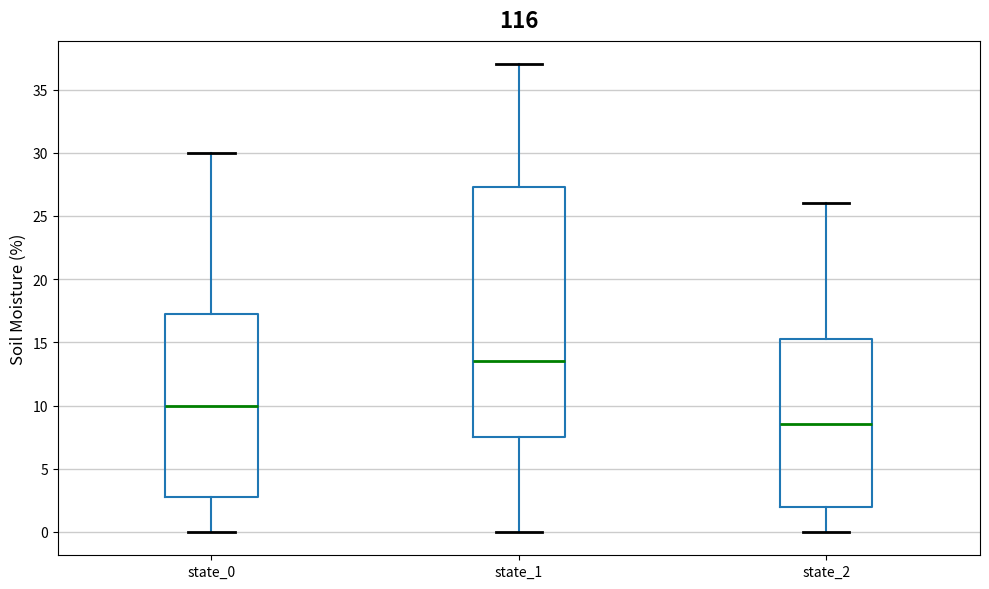

Which box has the lowest median line?

state_2